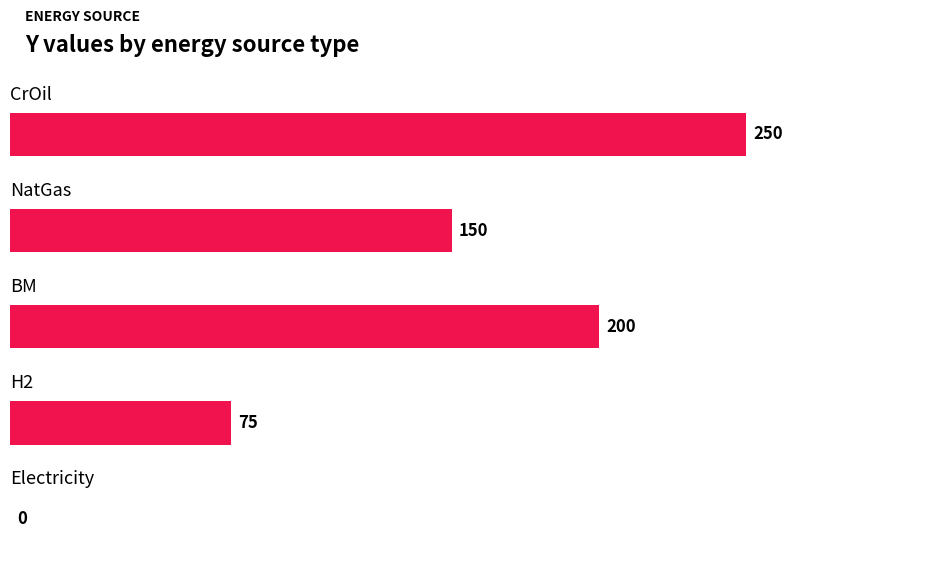

What is the greatest value displayed?

250